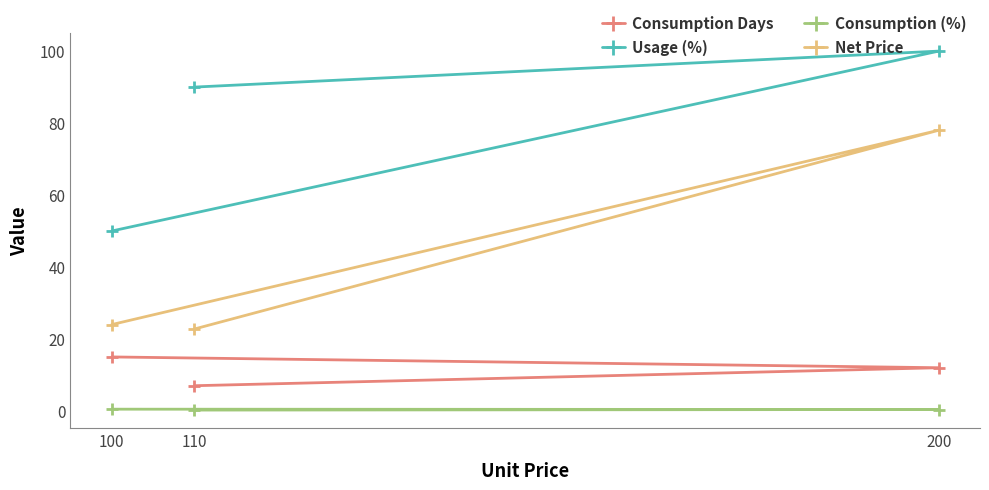

List the series in order of their peak value, lowest first.

Consumption (%), Consumption Days, Net Price, Usage (%)